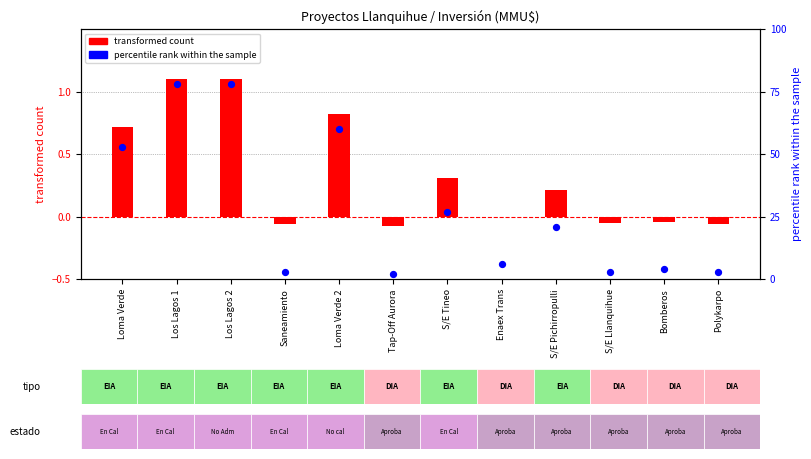

Which series contains the highest Y value?

percentile rank within the sample